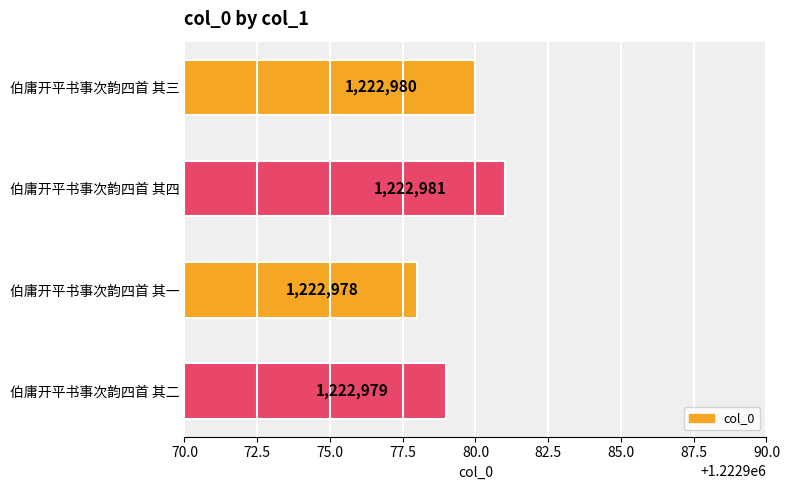

How many values are between 1222979 and 1222981?

3